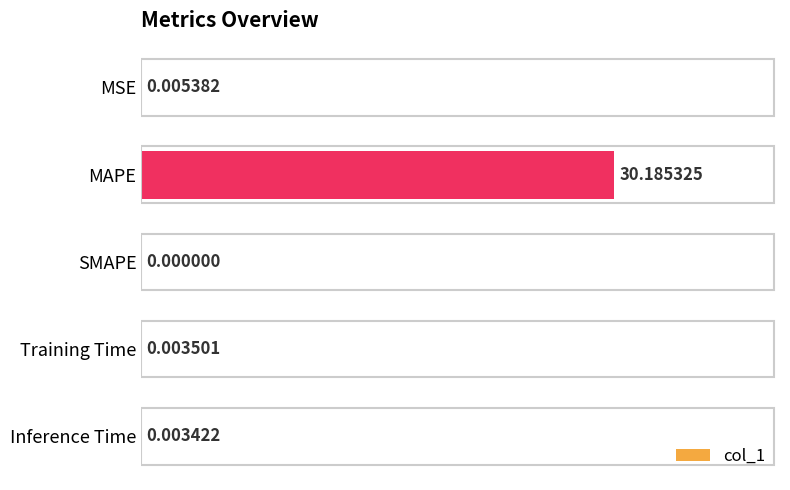

How many values exceed 0?

4